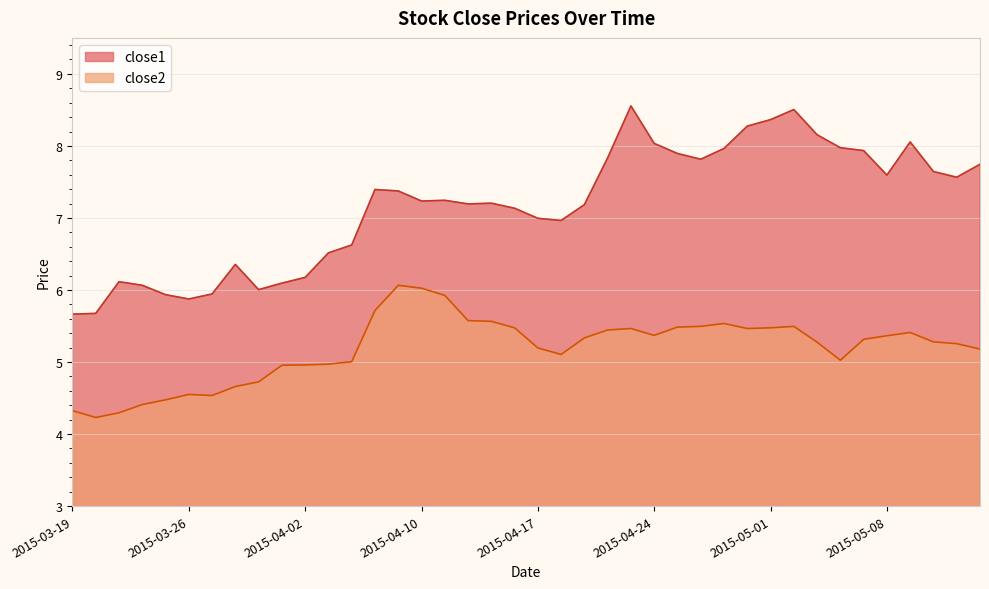

The close1 series shows 4.5 at 2015-04-08. True or false?

False